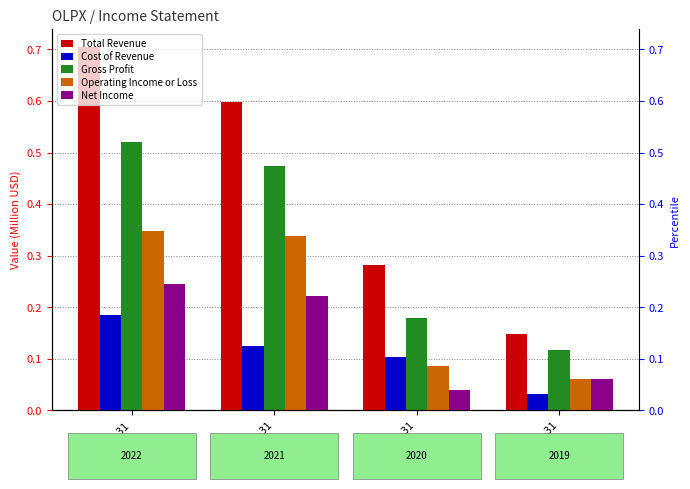

At how many categories does at least one series exceed 0?

4